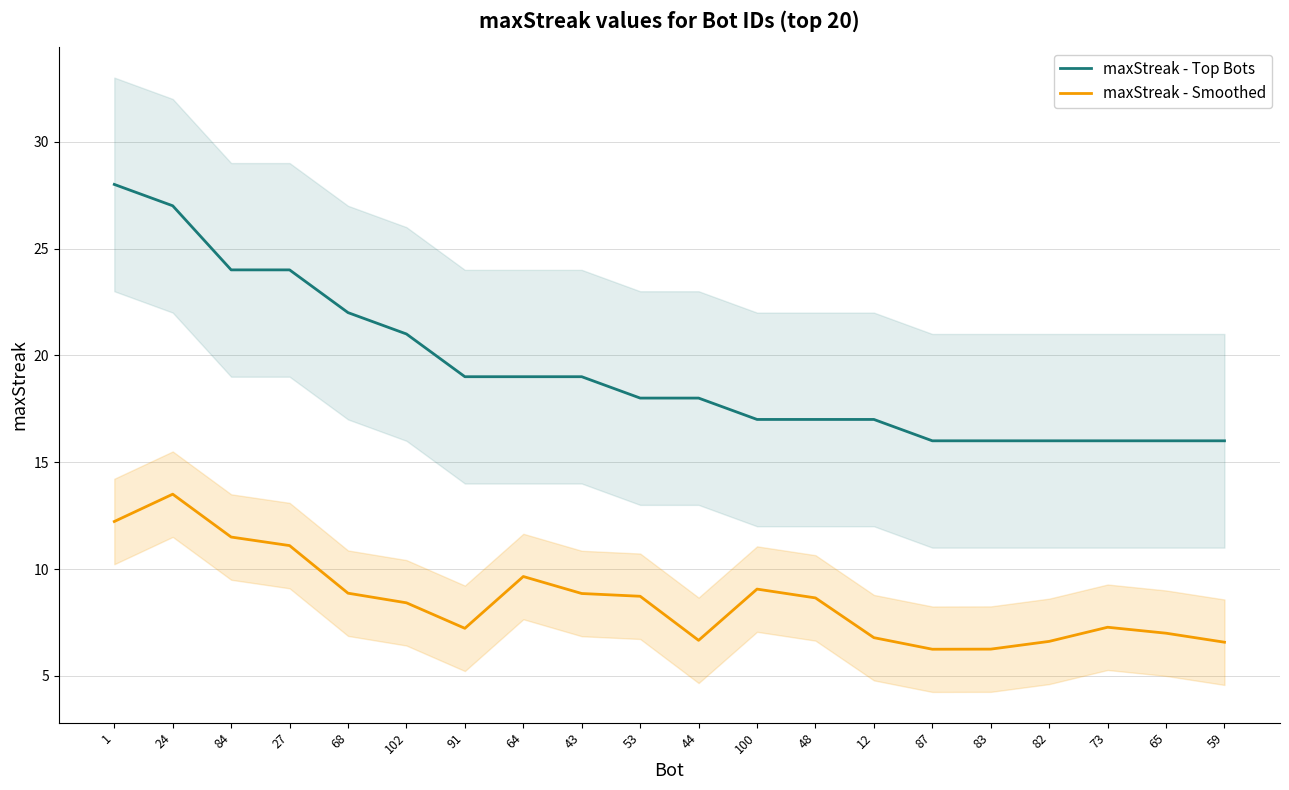

Read the maxStreak - Smoothed value at 12.

6.8